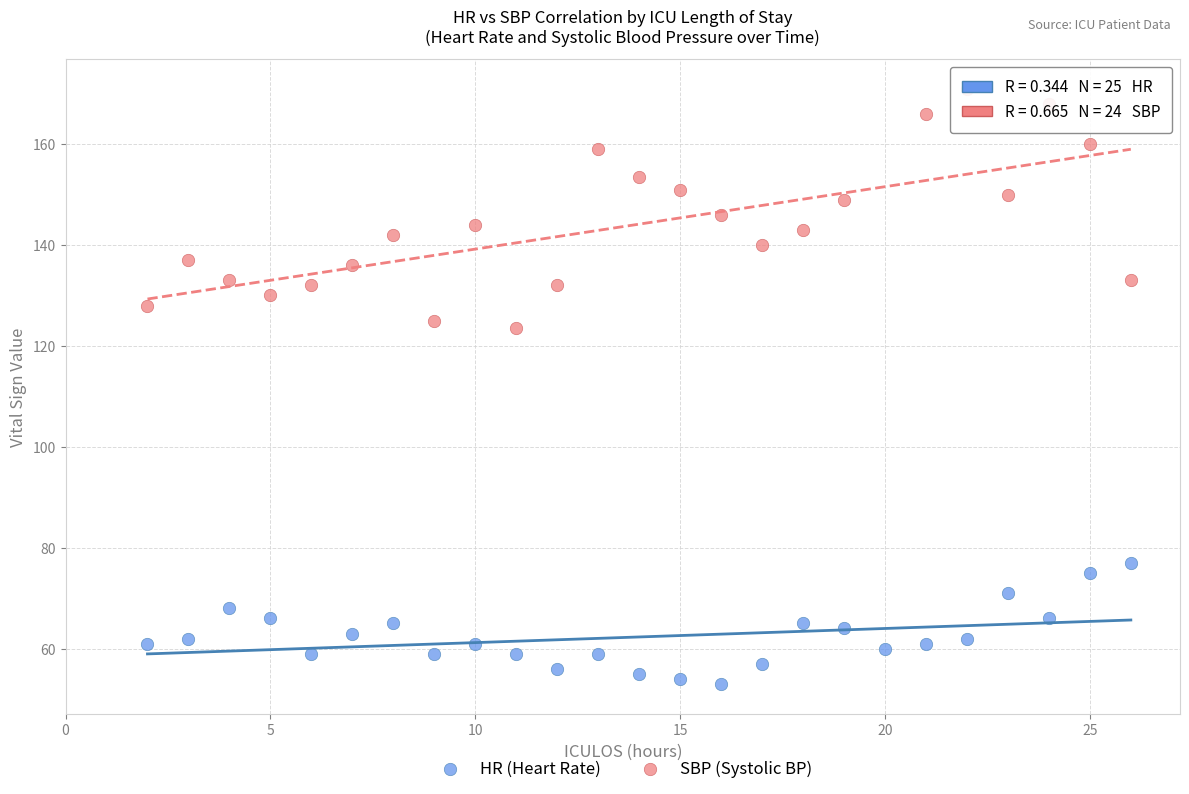

Which series contains the highest Y value?

SBP (Systolic BP)